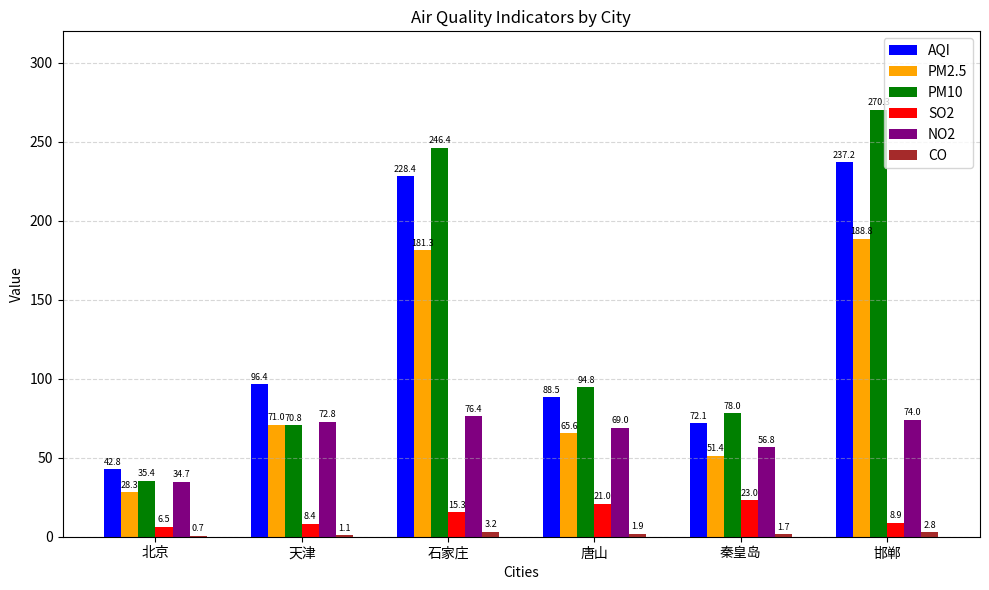

The SO2 series shows 25.5 at 石家庄. True or false?

False